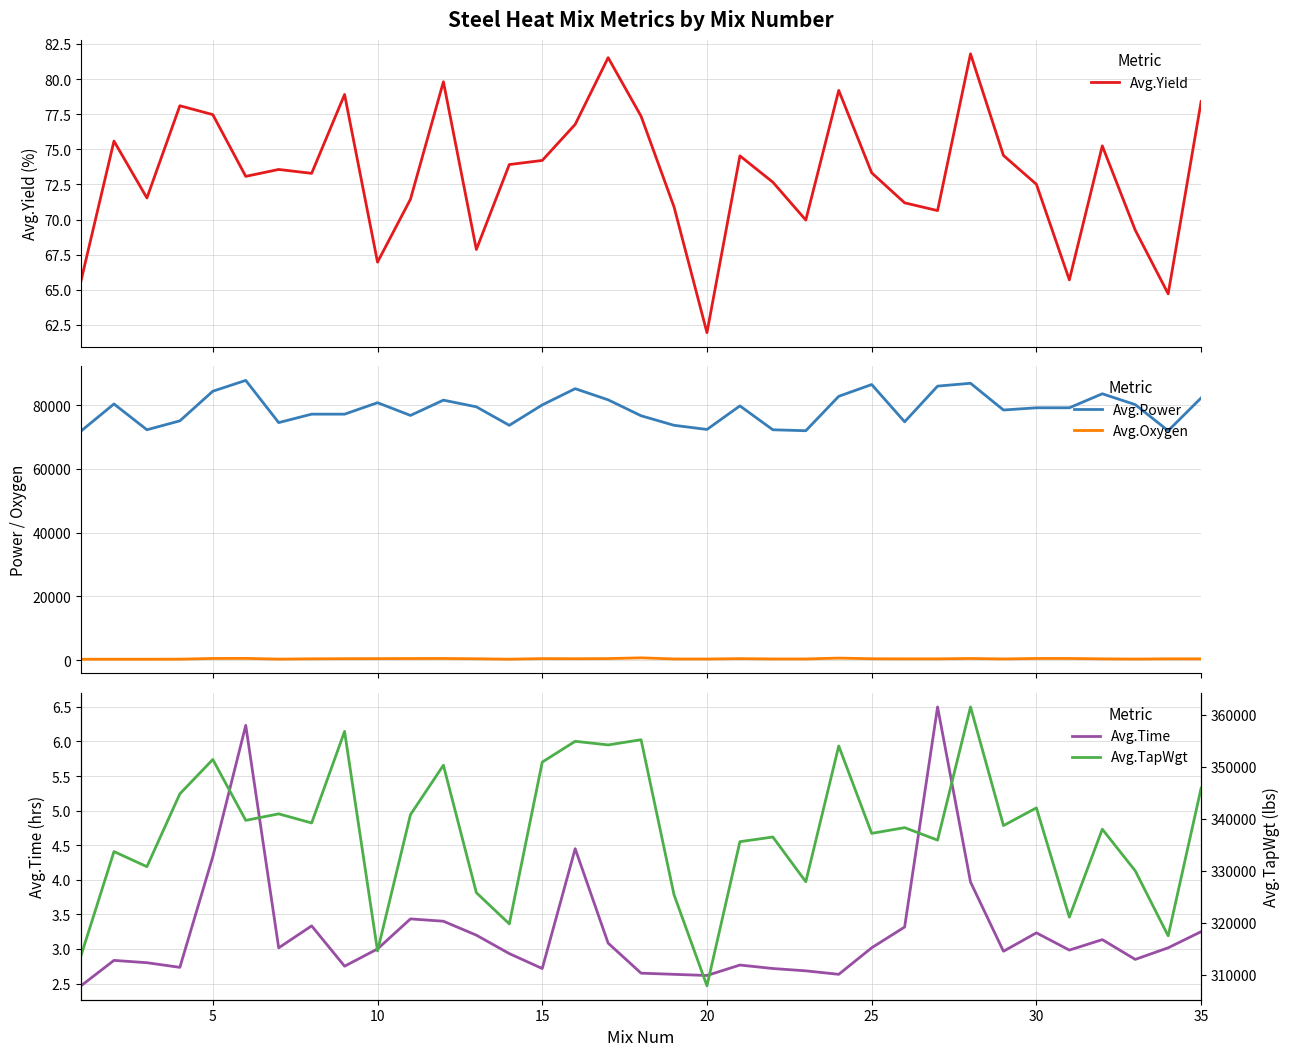

Does the chart have visible grid lines?

Yes